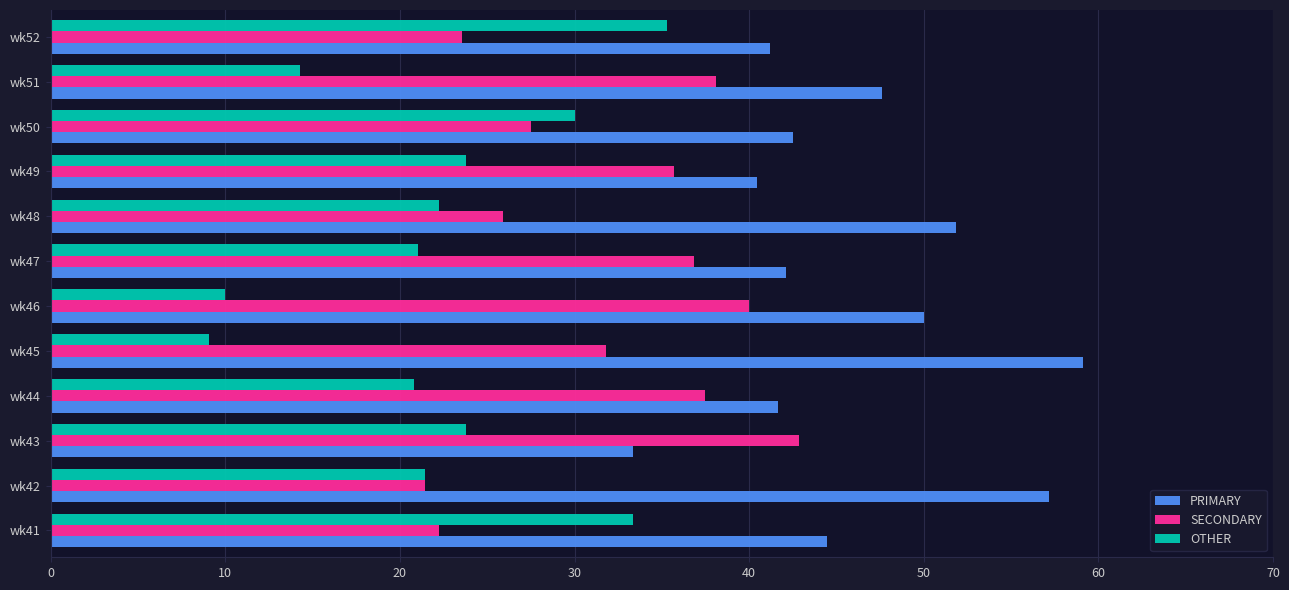

At which category does the chart reach its peak across all series?

wk45